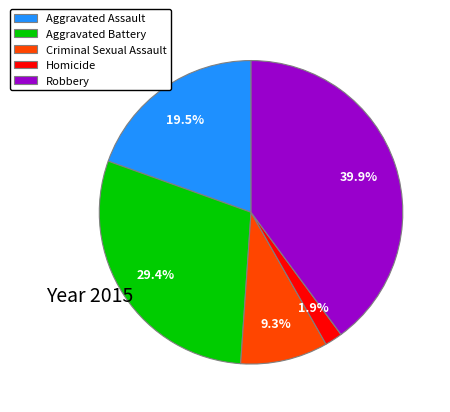

Which slice is the largest?

Robbery